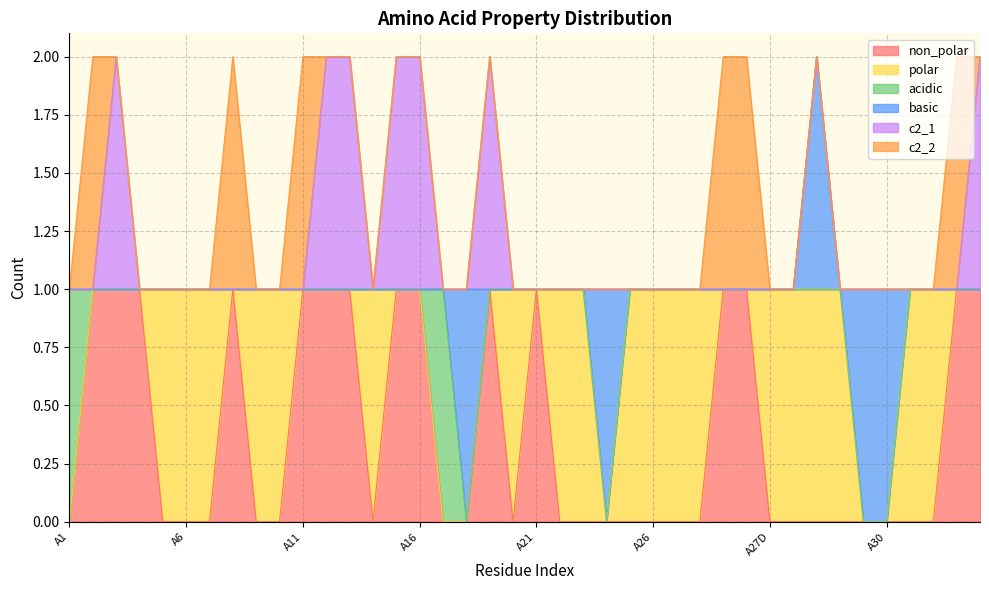

Rank the categories by c2_1 value from lowest to highest.

A1, A2, A4, A5, A6, A7, A8, A9, A10, A11, A14, A17, A18, A20, A21, A22, A23, A24, A25, A26, A27, A27A, A27B, A27C, A27D, A27E, A27F, A28, A29, A30, A31, A32, A33, A3, A12, A13, A15, A16, A19, A34